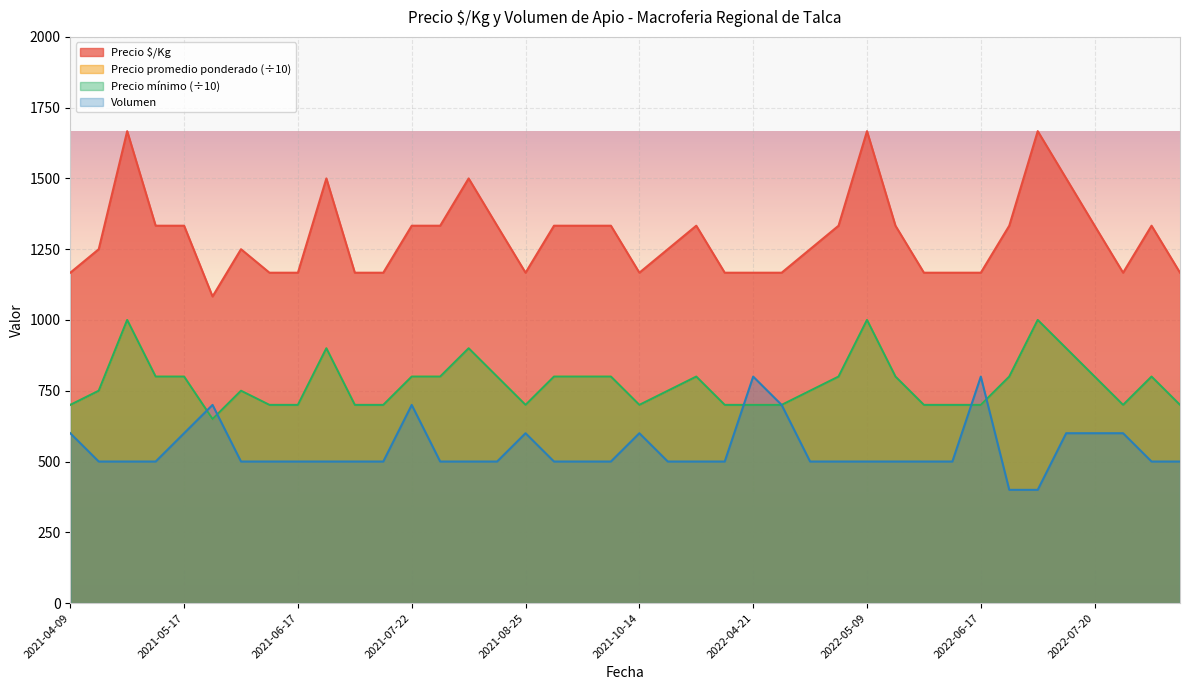

What is the difference between the highest and lowest values at 2021-07-20?

667